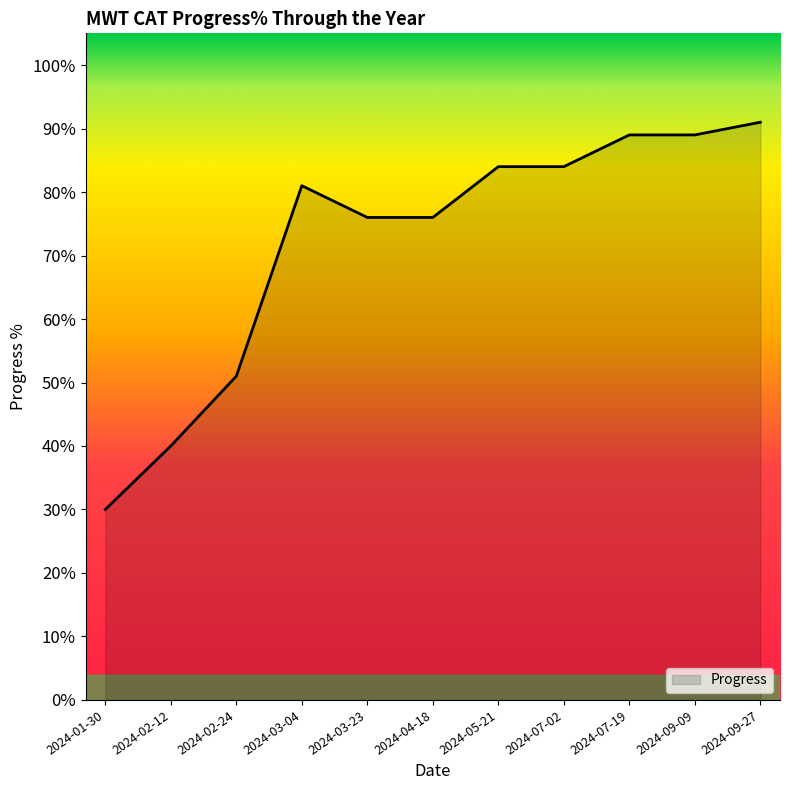

Is this an area chart (filled region under the line)?

Yes